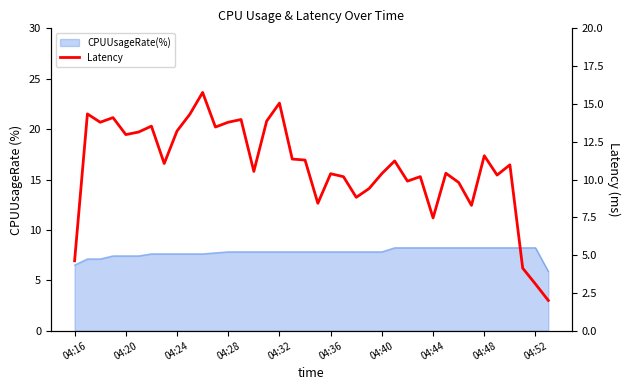

Count the number of values greater than 11.

19